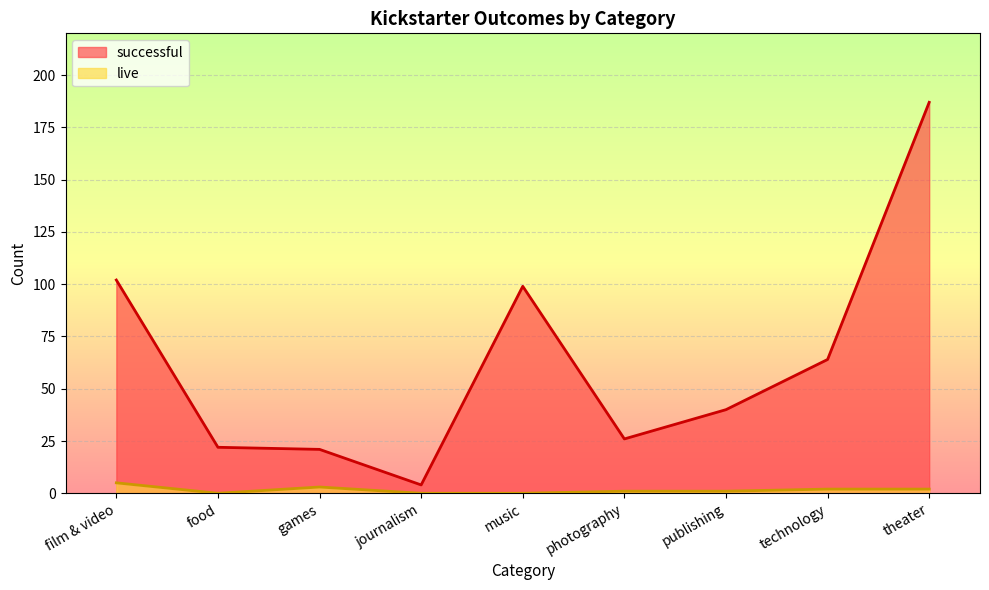

What is the greatest value displayed?

187